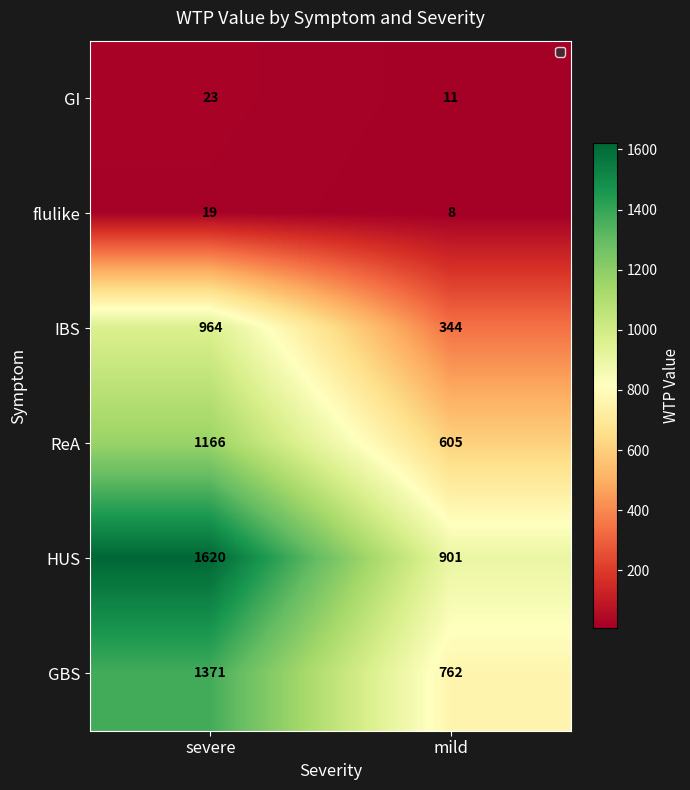

At which label is flulike closest to 13?

mild